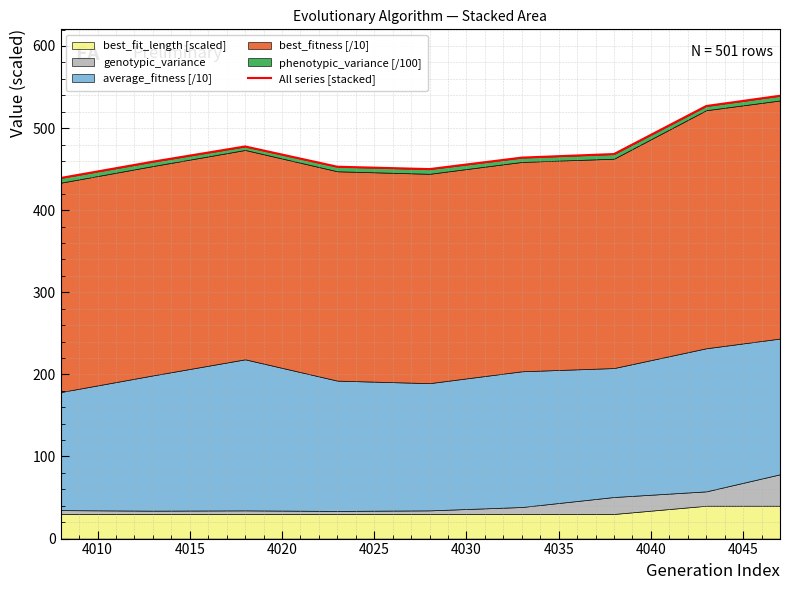

Which has a higher value, 4010 or 4015?

4015